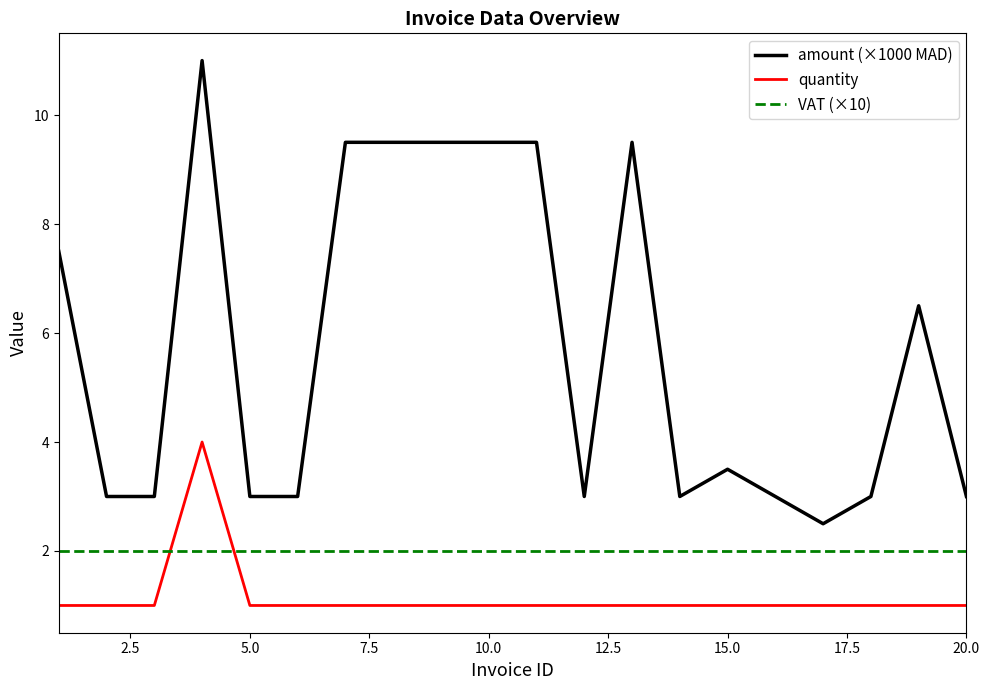

Rank the series by their average value, from highest to lowest.

amount (×1000 MAD), VAT (×10), quantity